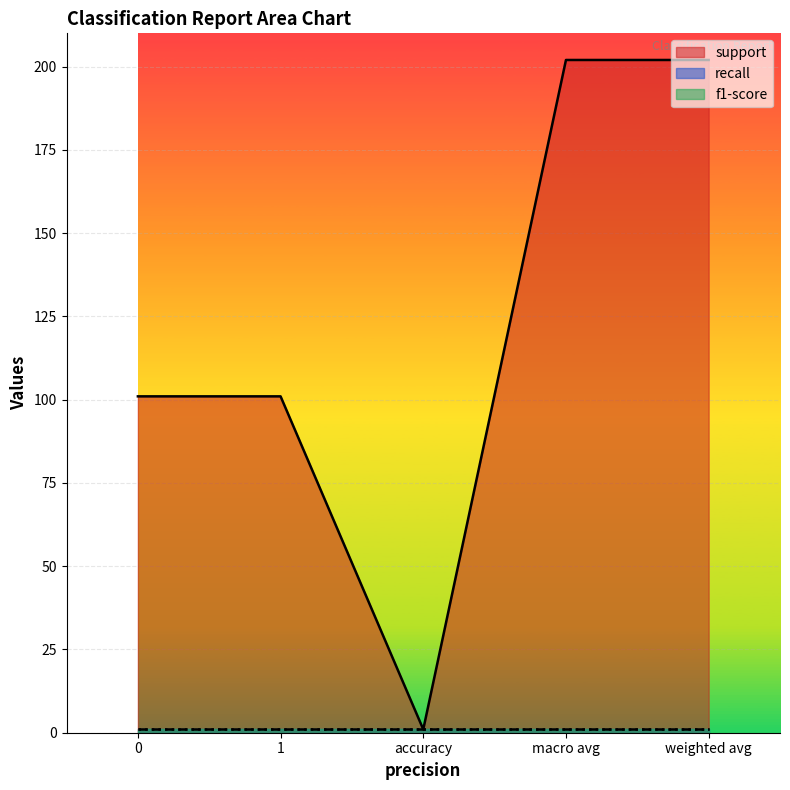

What is the difference between the second highest and second lowest values in the support series?

101